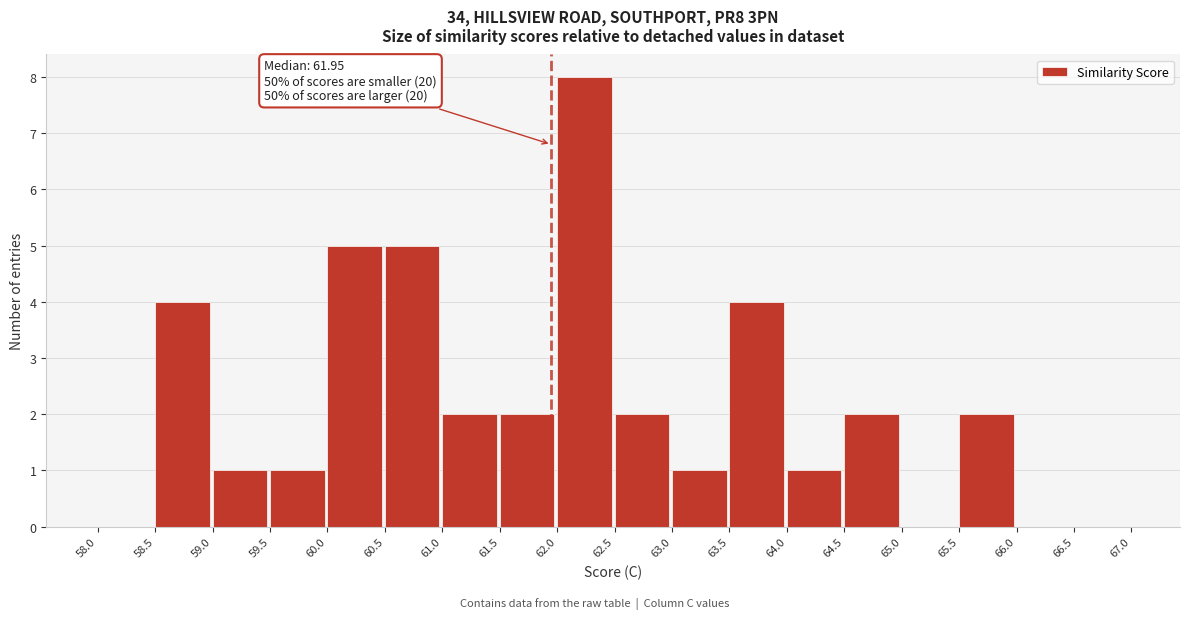

Which range on the x-axis has the tallest bar?

62.0 to 62.5